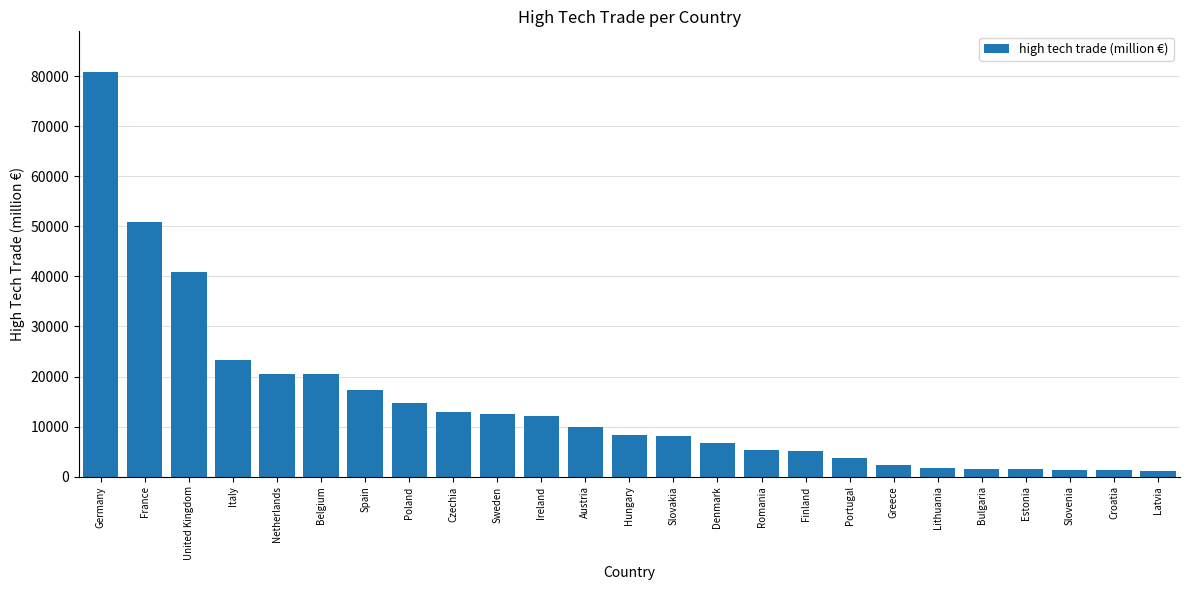

What is the change in value from Denmark to Estonia?

-5232